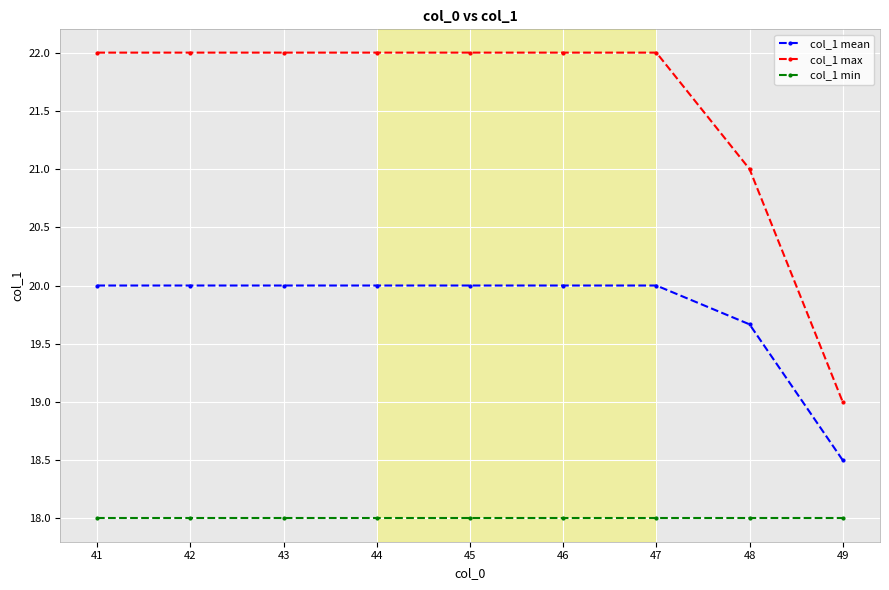

At which label does col_1 max reach its minimum?

49